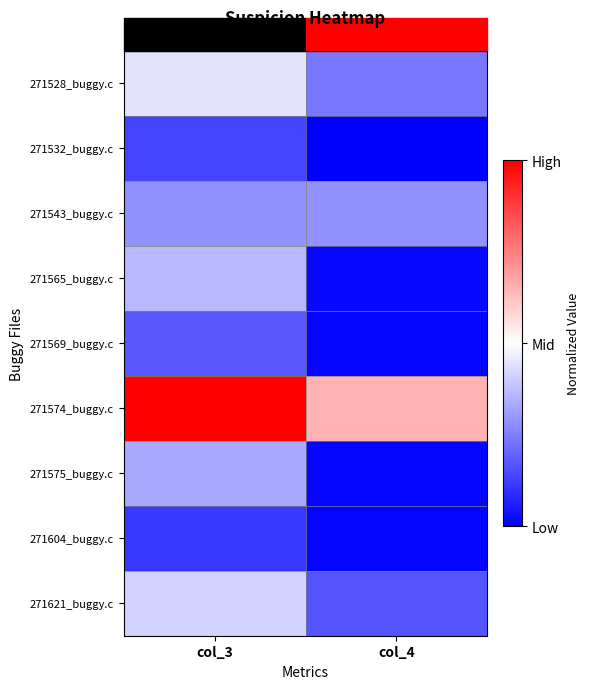

What is the total value across all series at col_3?

-2.5